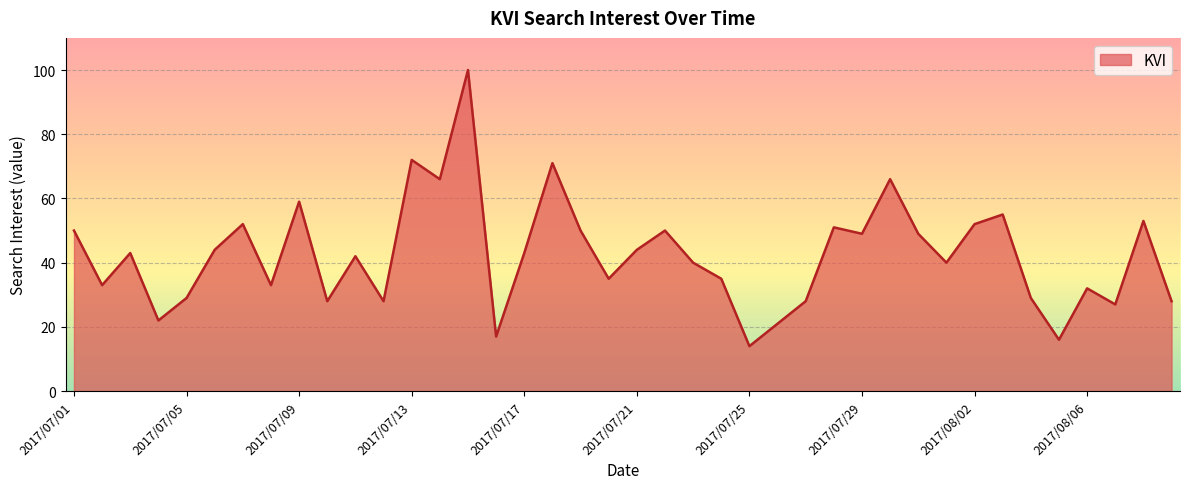

What is the greatest value displayed?

100